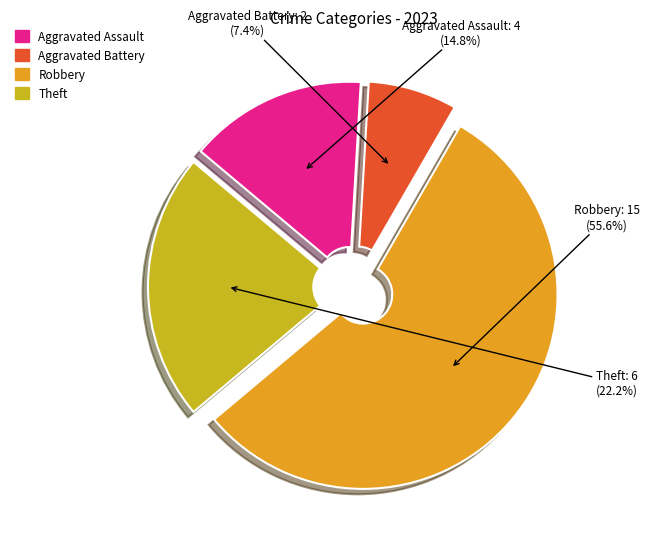

How many segments does this pie chart have?

4